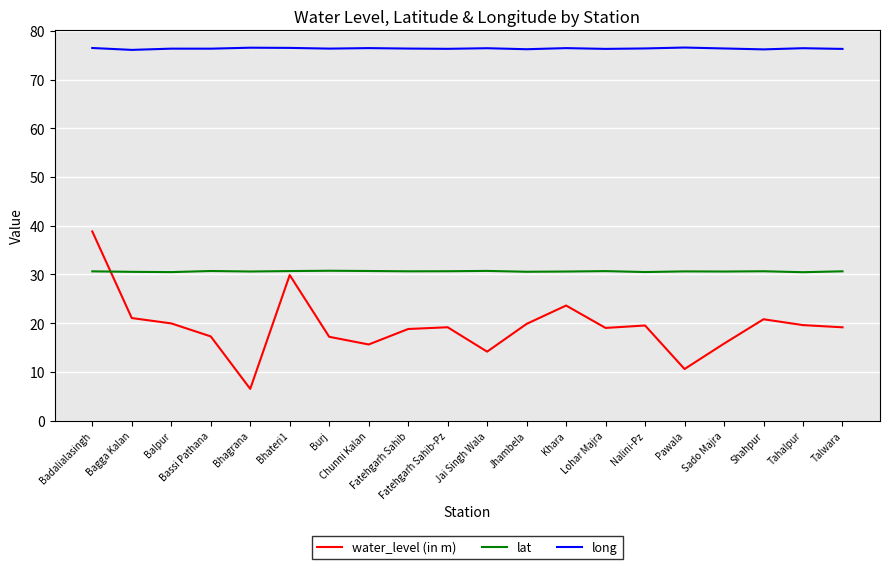

At how many categories does at least one series exceed 11?

20